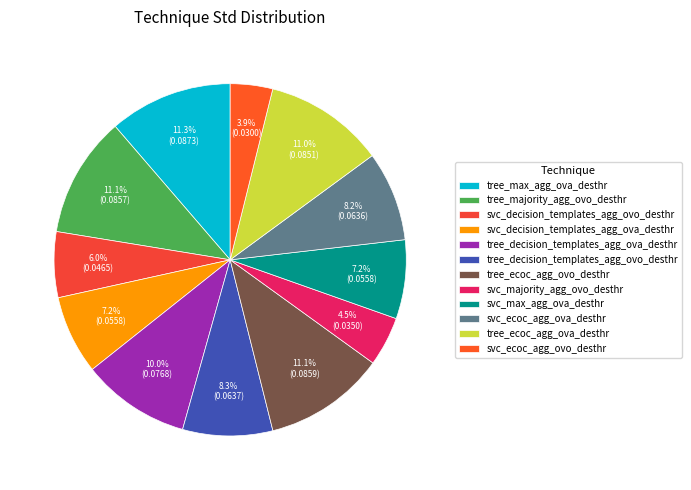

What portion of the pie excludes svc_decision_templates_agg_ovo_desthr?

94.0%